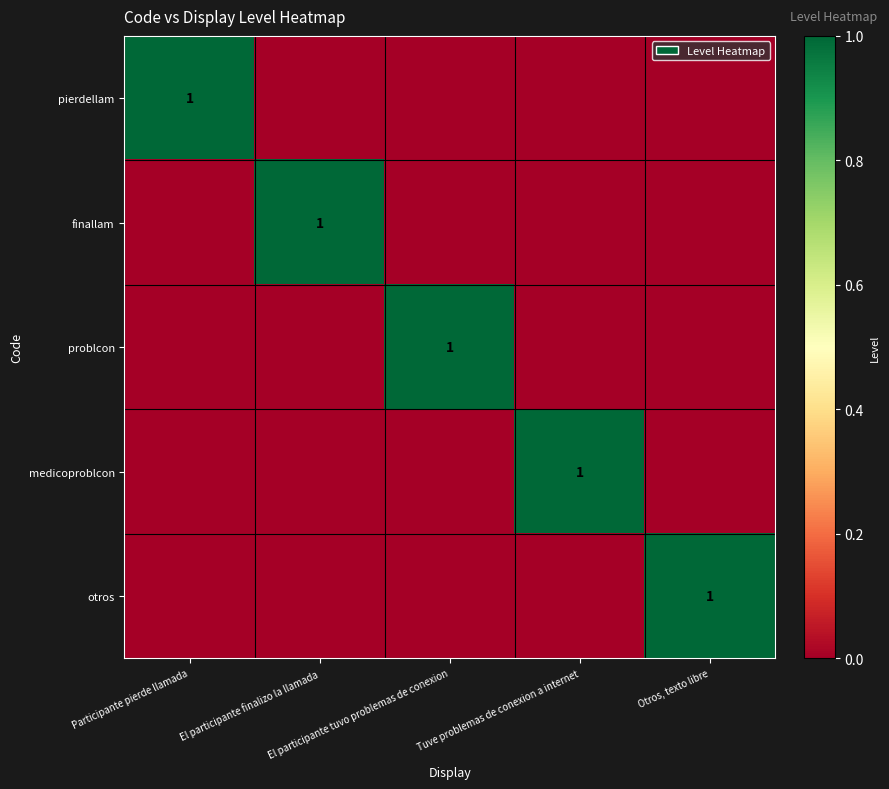

Which label corresponds to the largest value in the chart?

Participante pierde llamada